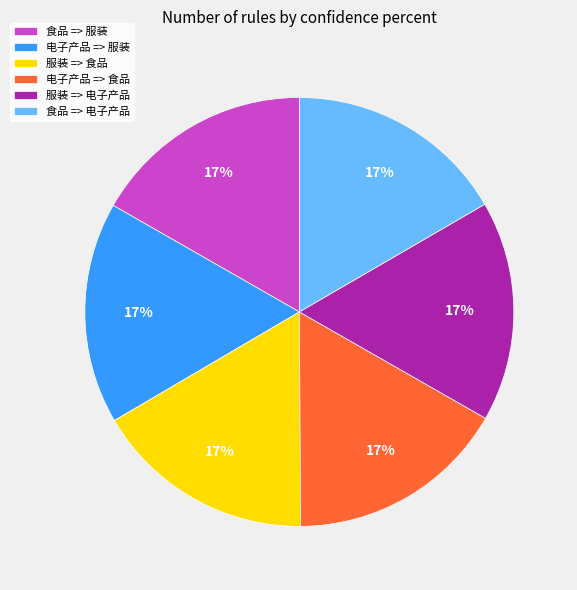

Combined, do 食品 => 服装 and 食品 => 电子产品 account for over 50%?

No